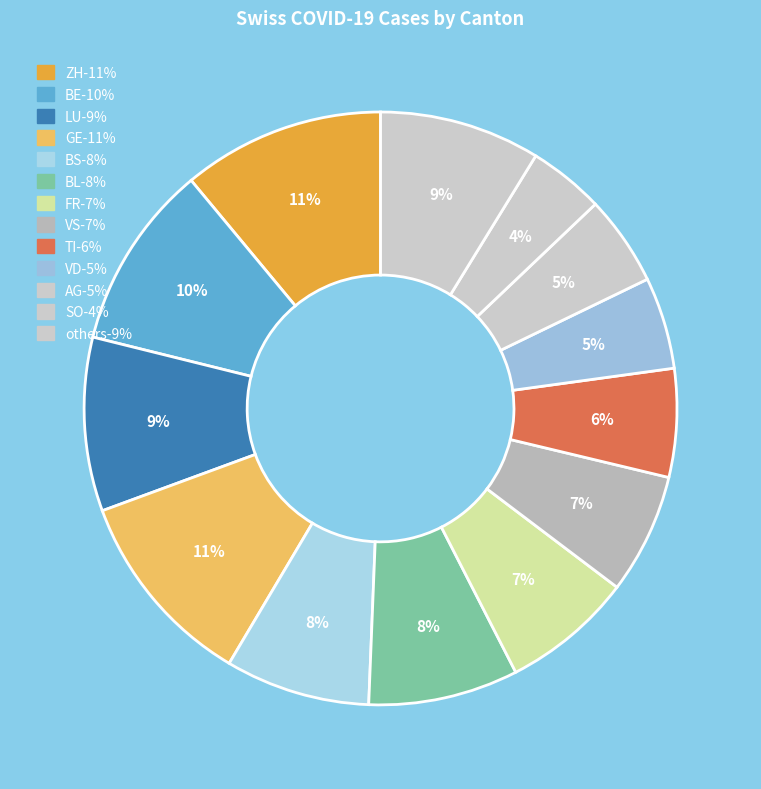

Count the number of slices in the pie.

13